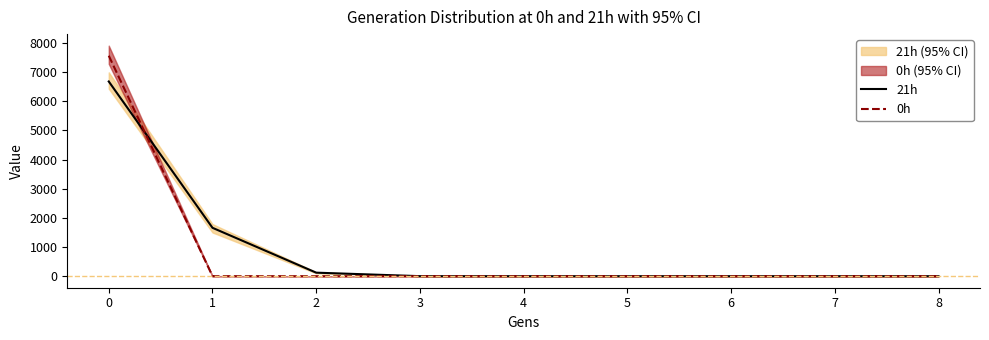

Is the value of 21h at 4 greater than the value of 0h at 1?

No